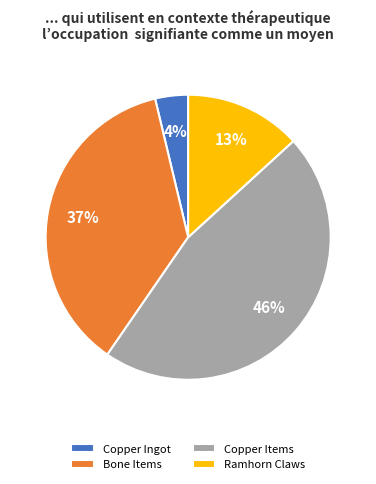

Rank the categories by value from highest to lowest.

Copper Items, Bone Items, Ramhorn Claws, Copper Ingot